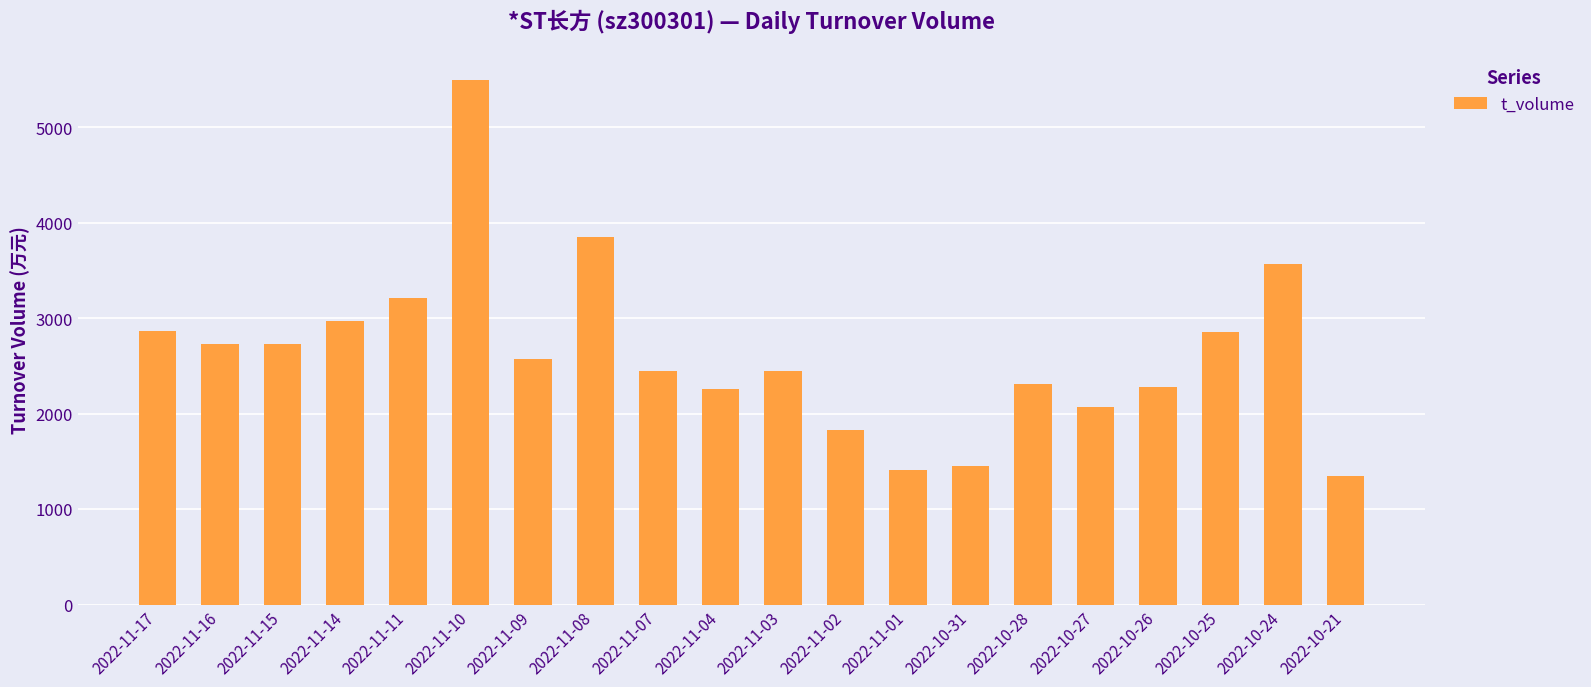

What is the minimum value shown in the chart?

1343